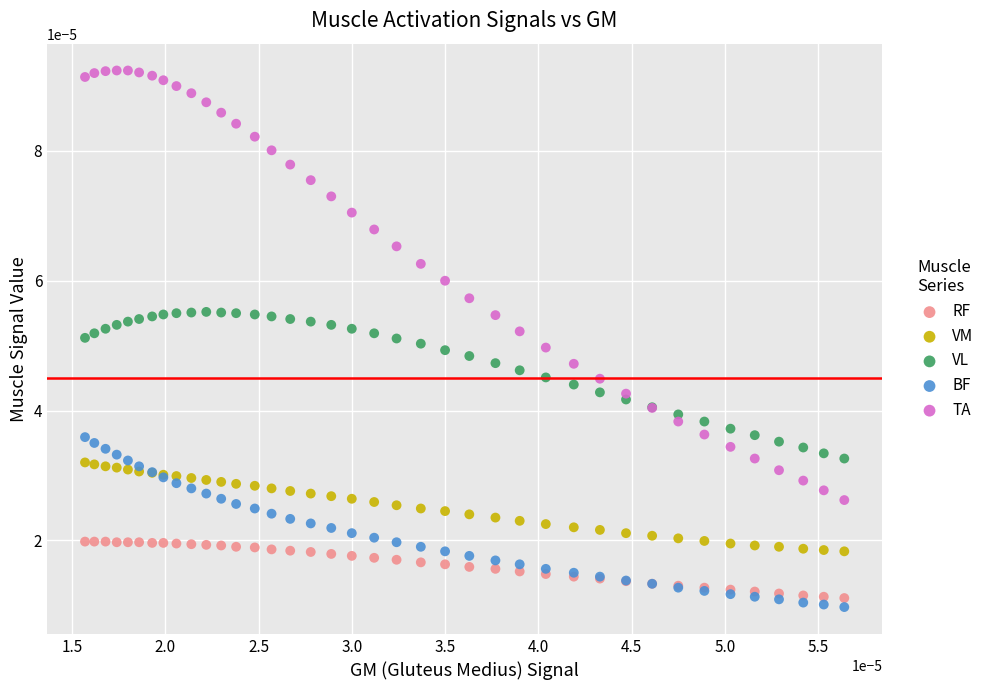

What are all the series names shown in the legend?

RF, VM, VL, BF, TA